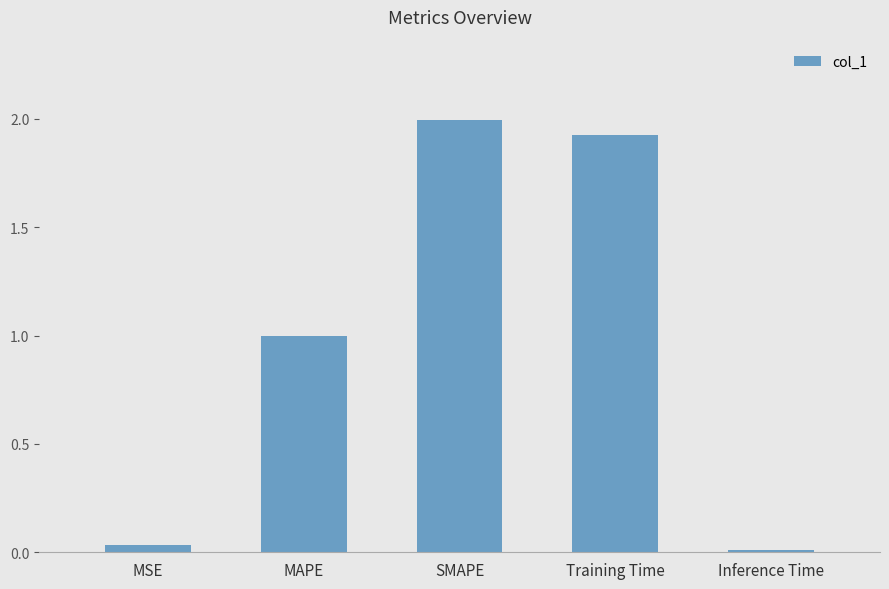

What is the label of the 5th bar from the right?

MSE